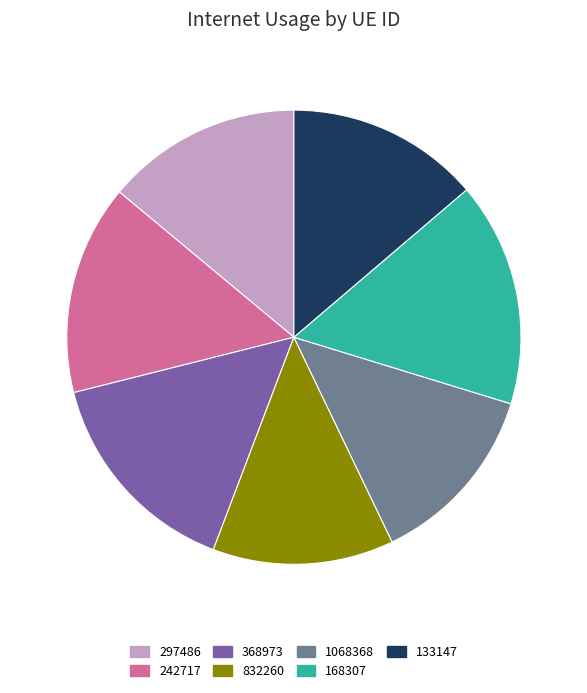

Do 297486 and 133147 together represent more than half of the pie?

No